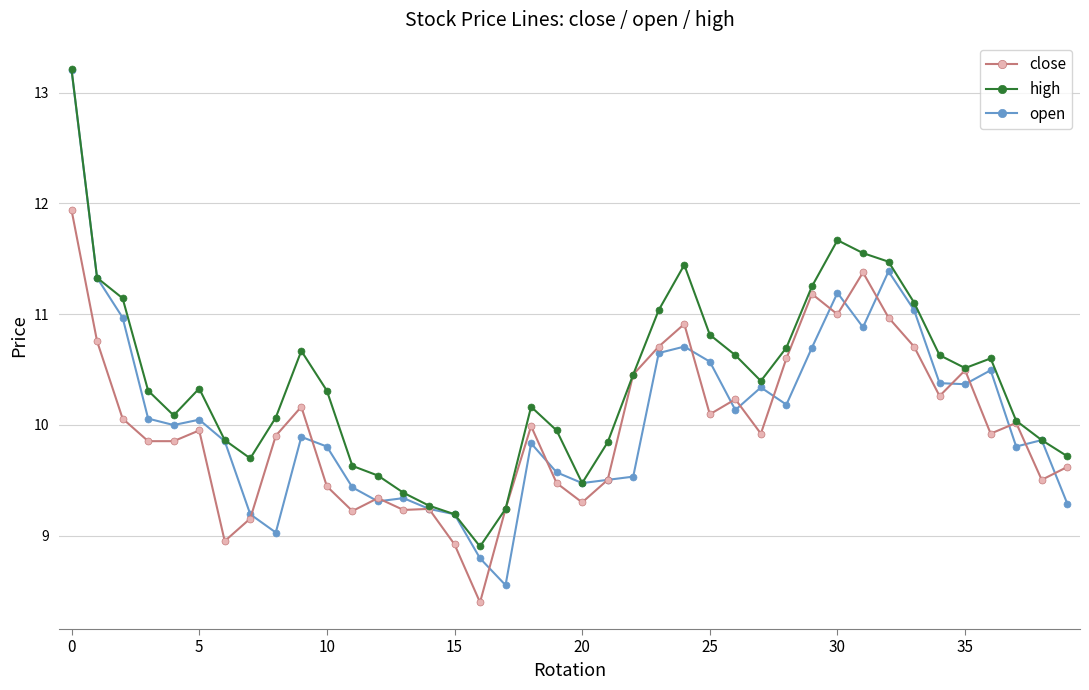

Which series has the largest total across all categories?

high